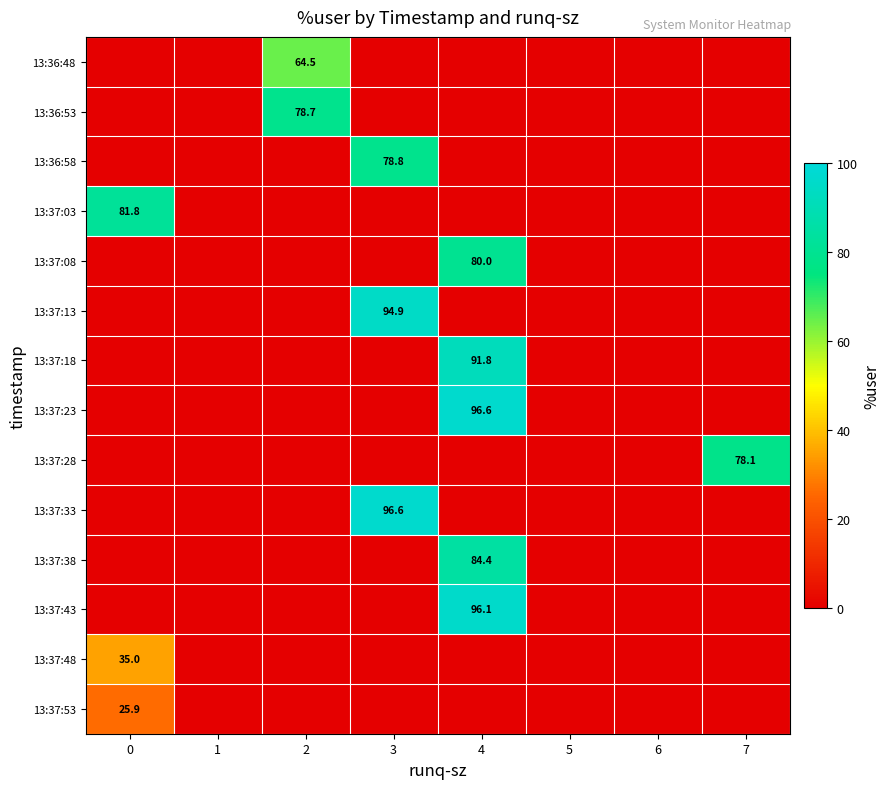

What is the difference between the maximum and minimum values in the 13:36:53 series?

78.7